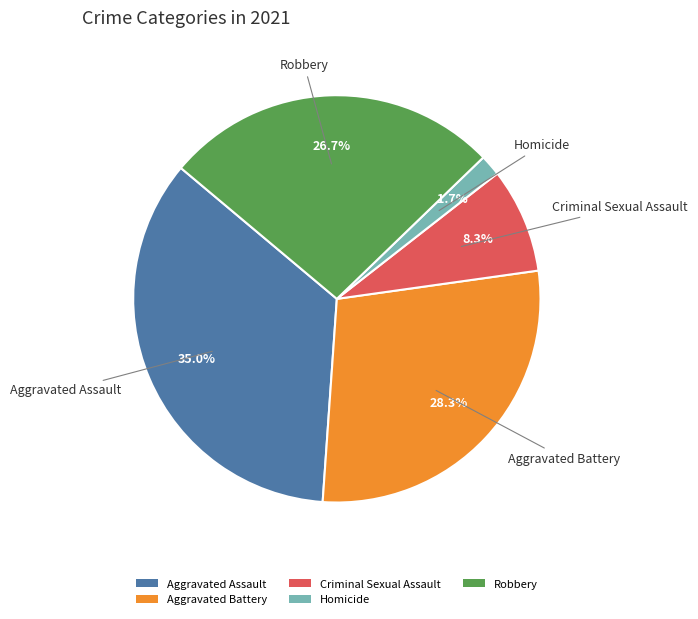

Is there any slice that represents more than half of the pie?

No